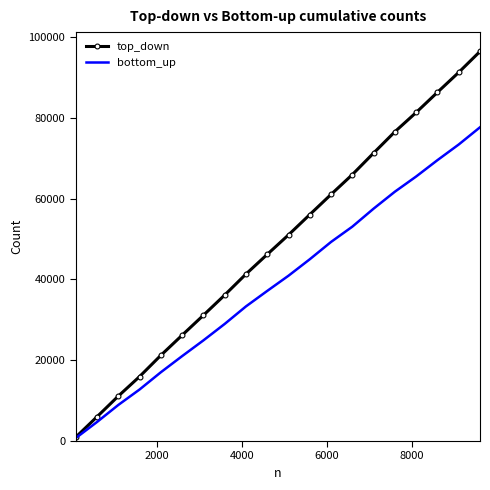

Which series has the largest total across all categories?

top_down